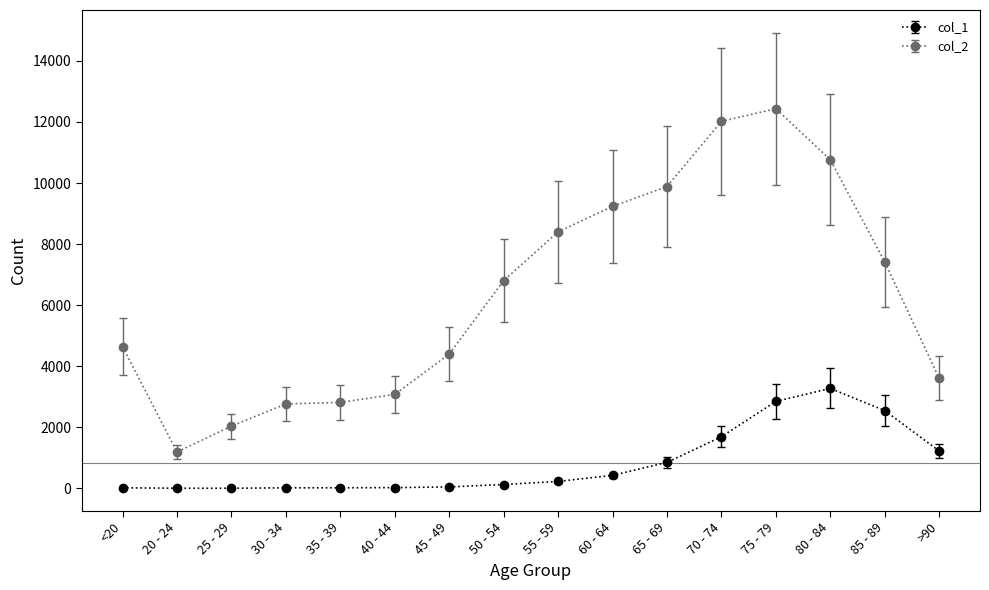

At which category is the sum across all series the highest?

75 - 79